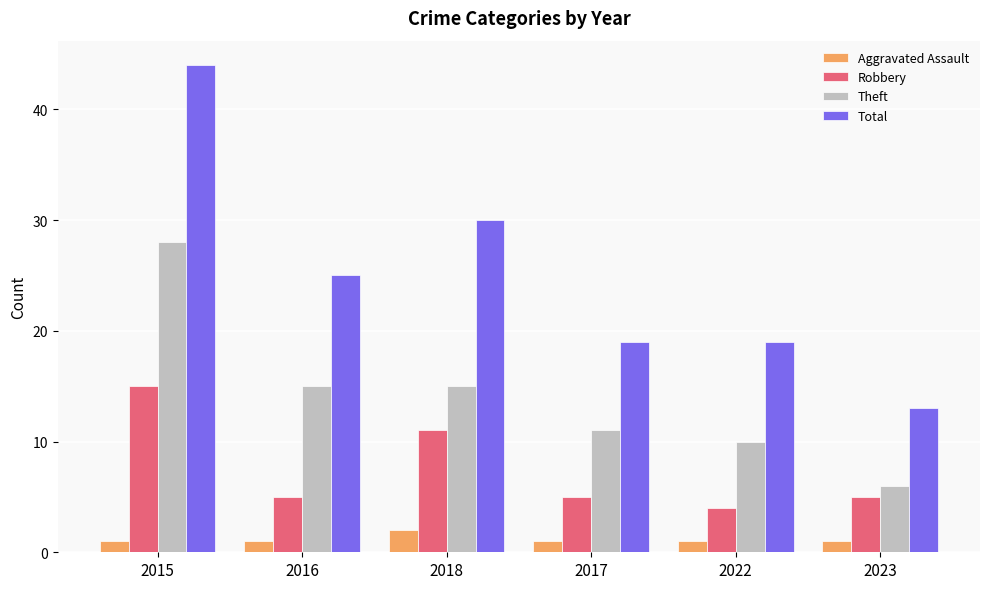

At which category is the sum across all series the highest?

2015